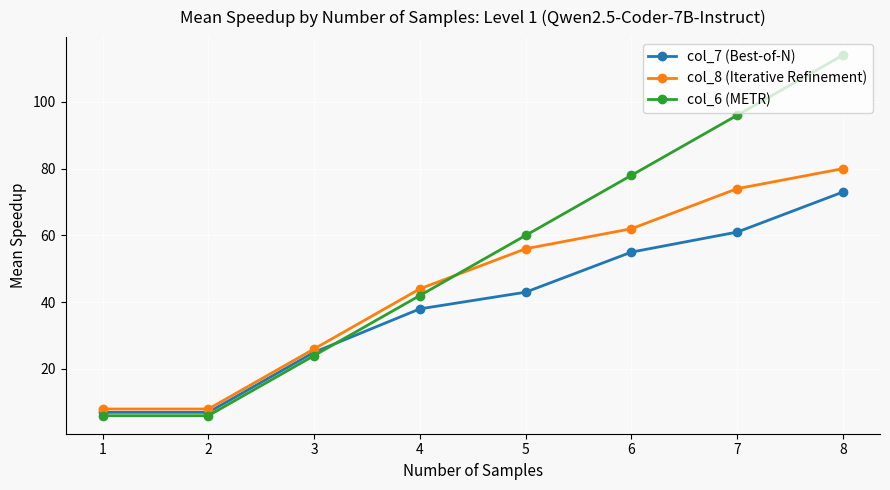

Is it true that col_6 (METR) equals 60 at 5?

True